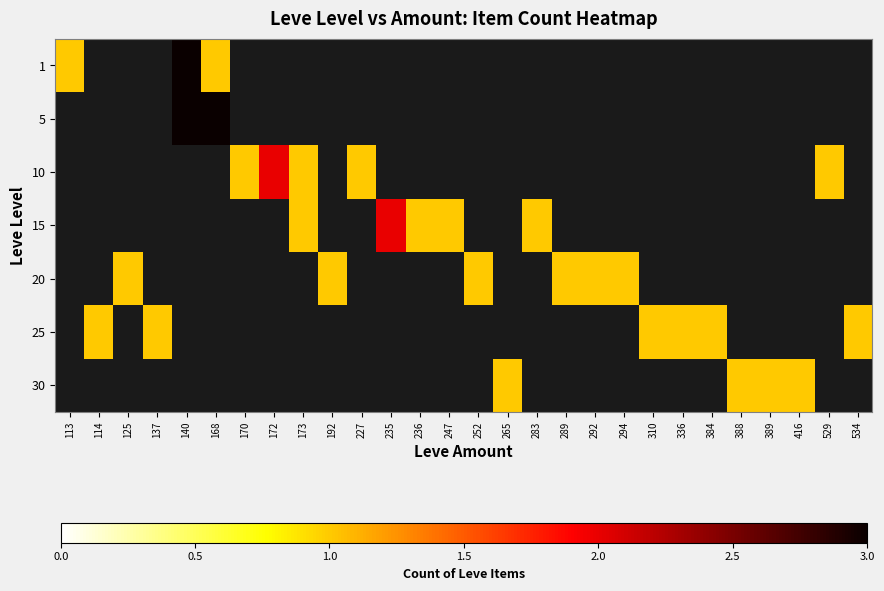

Between 125 and 389, which series saw the biggest shift?

20